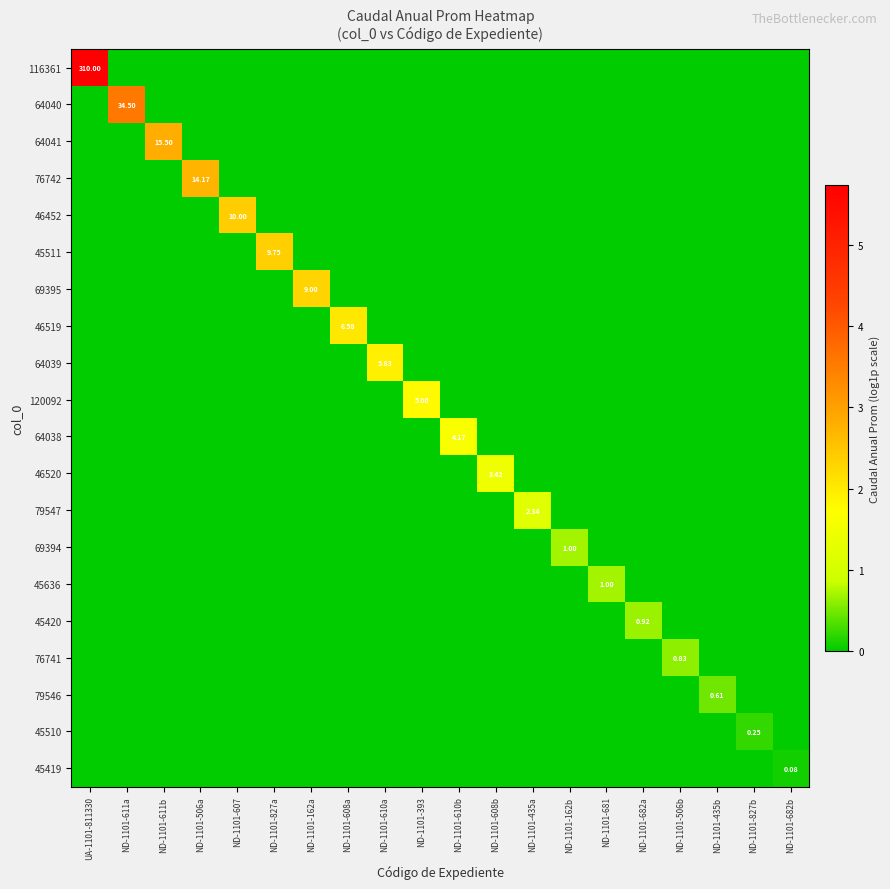

The 45636 series shows -0.3 at UA-1101-811330. True or false?

False